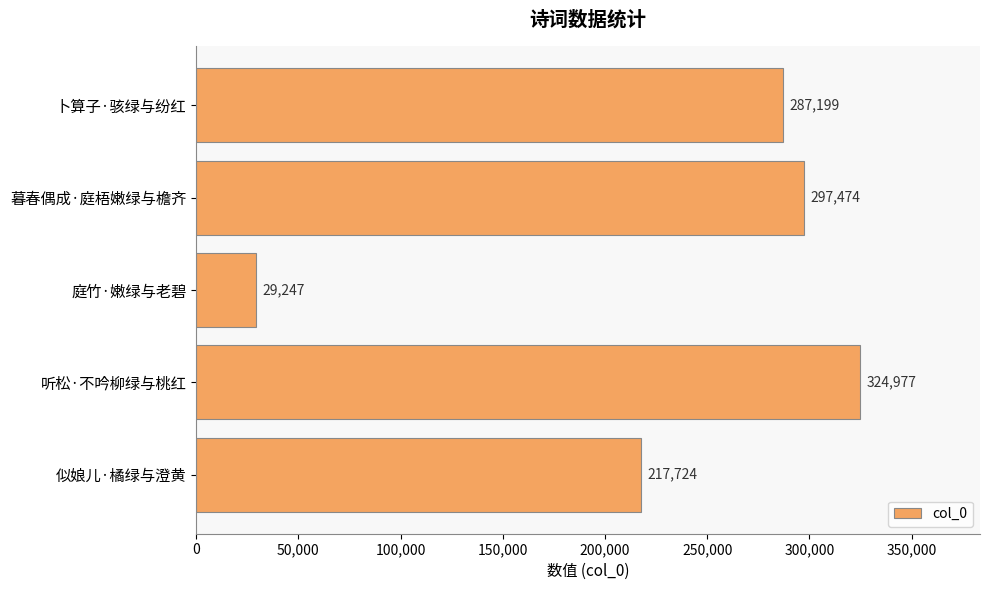

Does the chart contain any negative values?

No